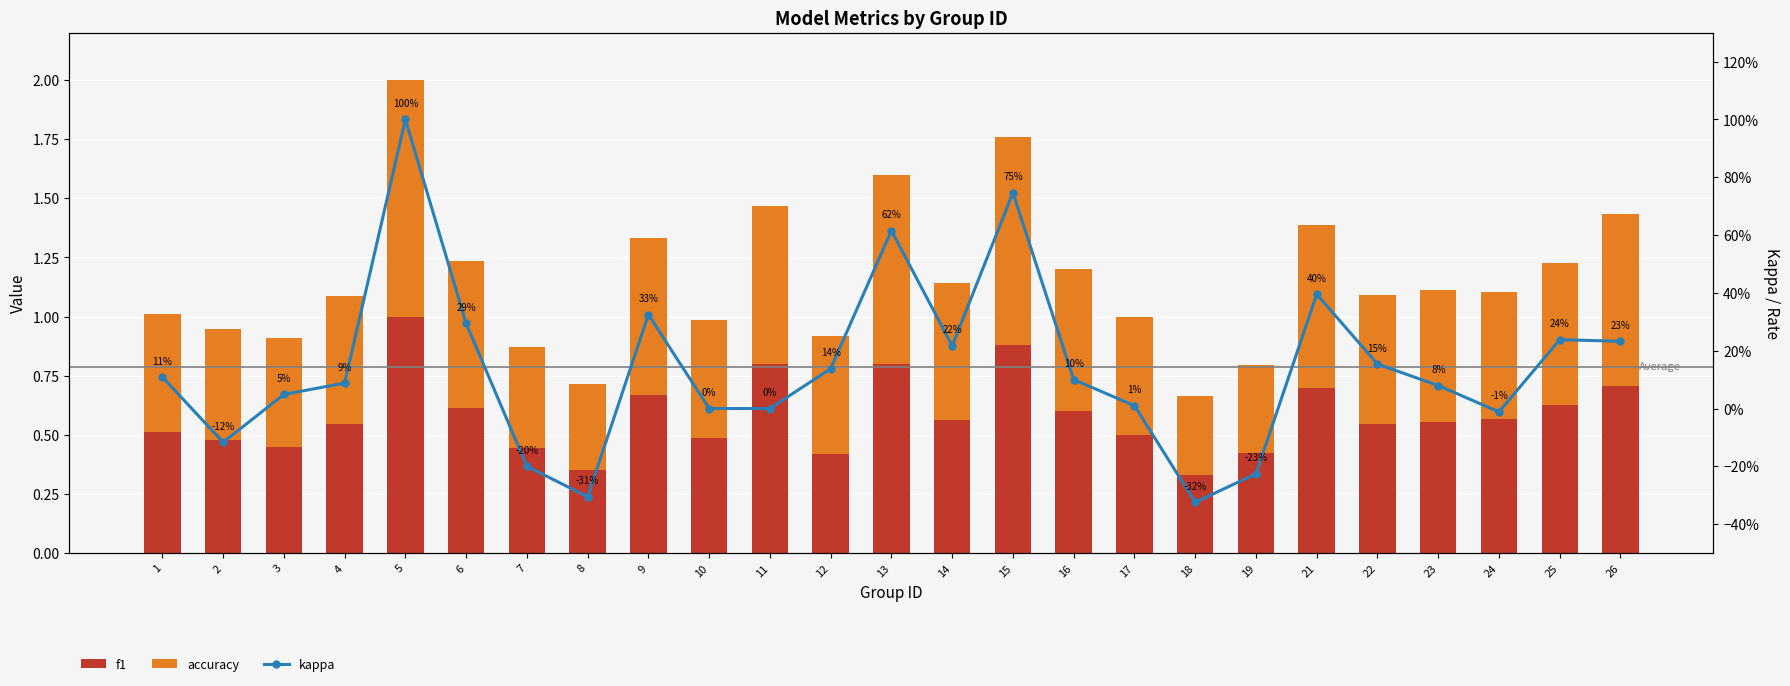

What is the sum of the f1 values at 26 and 3?

1.2